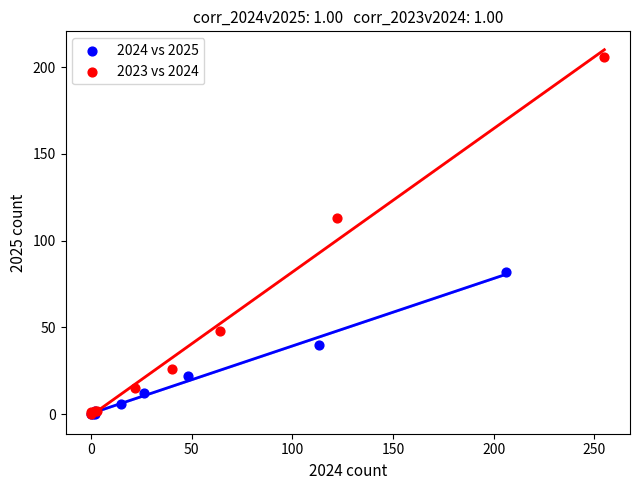

What are all the series names shown in the legend?

2024 vs 2025, 2023 vs 2024